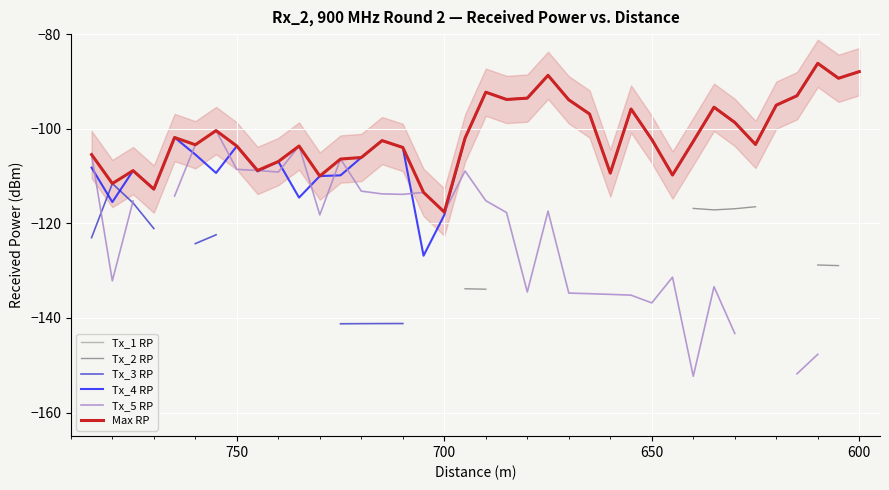

What is the lowest value of the Tx_5 RP series?

-152.3